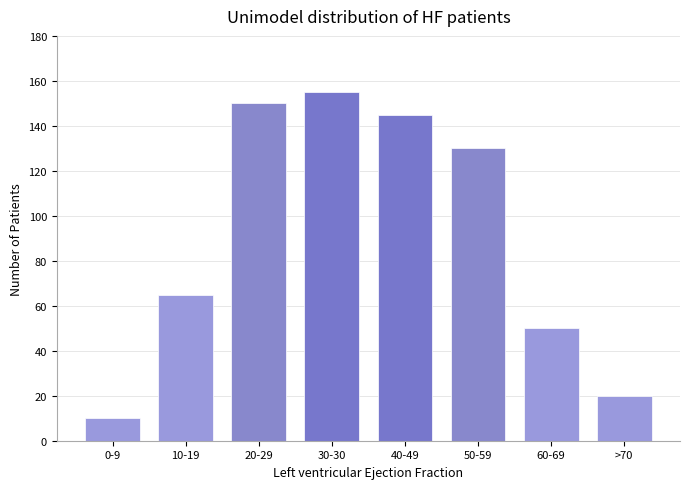

Reading right to left, what are all the values shown in this chart?

>70=20	60-69=50	50-59=130	40-49=145	30-30=155	20-29=150	10-19=65	0-9=10